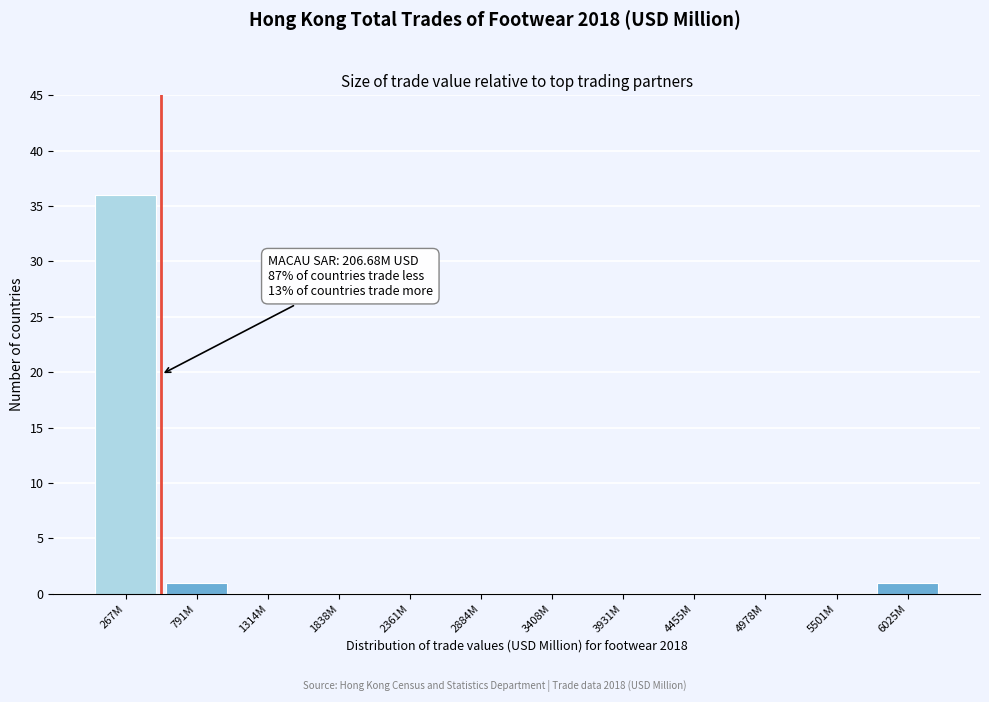

Reading right to left, list all the values displayed in this chart.

6025M=1	5501M=0	4978M=0	4455M=0	3931M=0	3408M=0	2884M=0	2361M=0	1838M=0	1314M=0	791M=1	267M=36